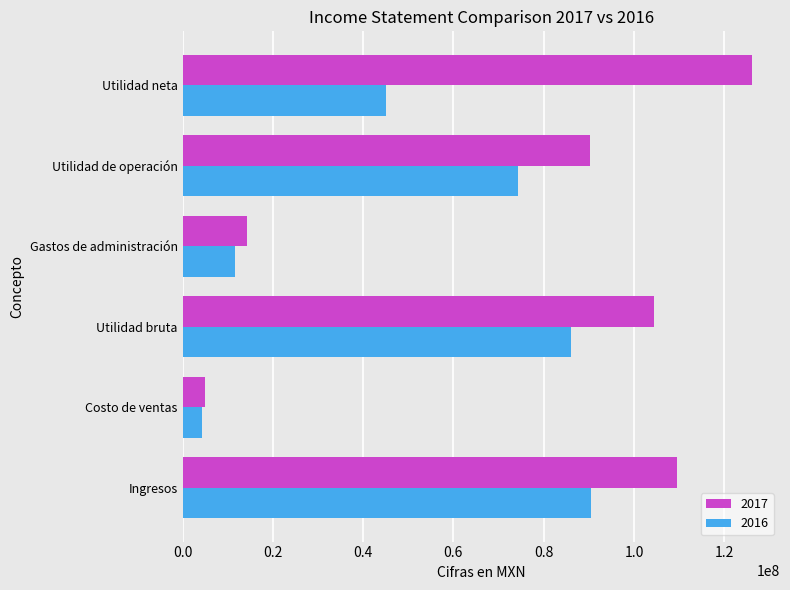

What is the maximum value shown in the chart?

126030000